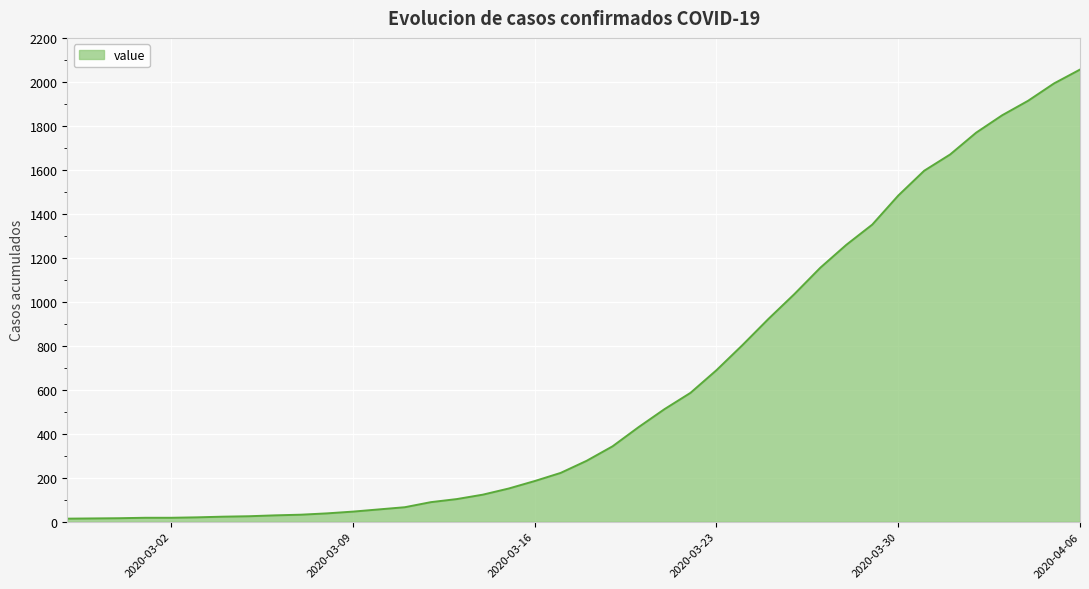

What is the maximum value shown in the chart?

2056